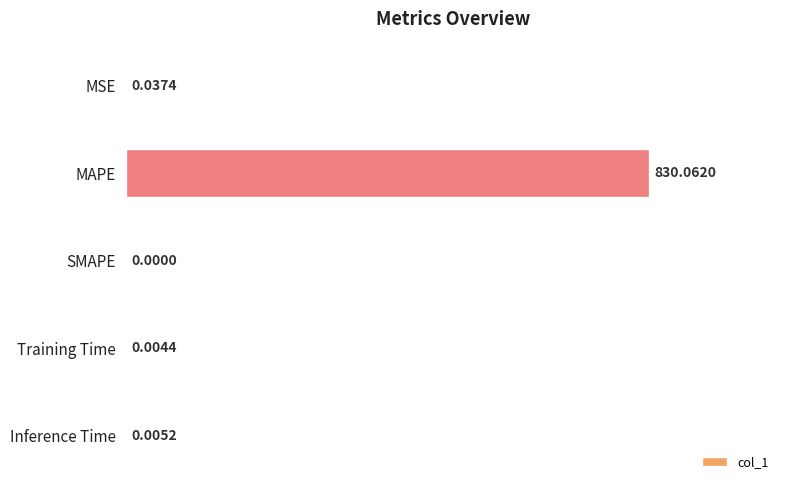

Which has a higher value, SMAPE or MAPE?

MAPE